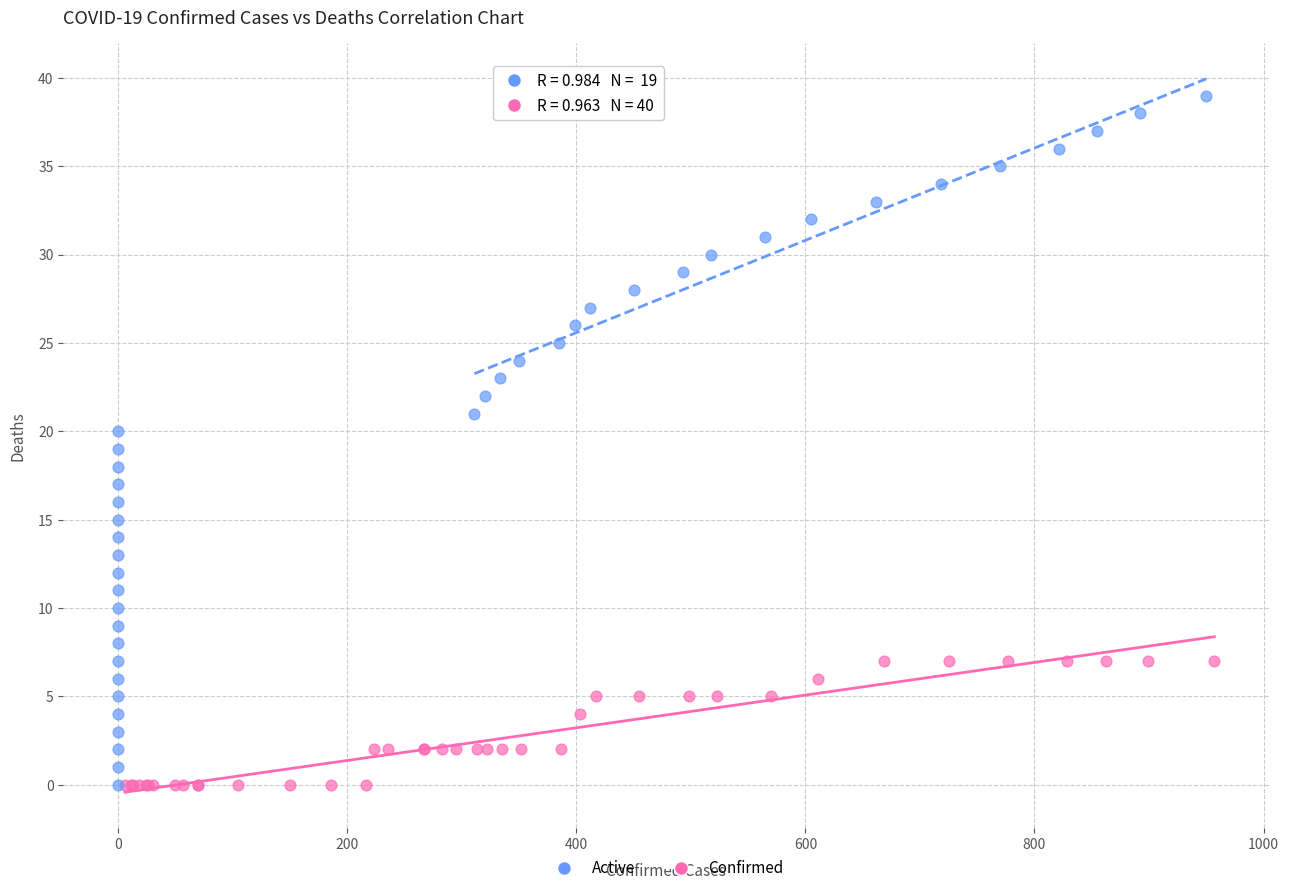

Which series has the widest spread of Y values?

Active